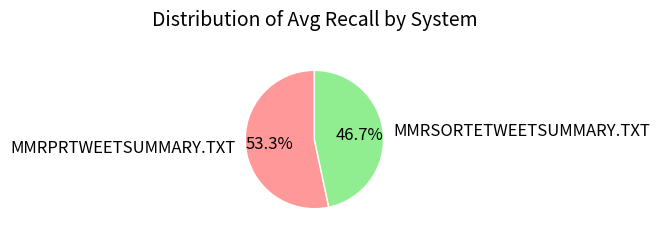

The MMRPRTWEETSUMMARY.TXT slice represents 53% of the pie. True or false?

True